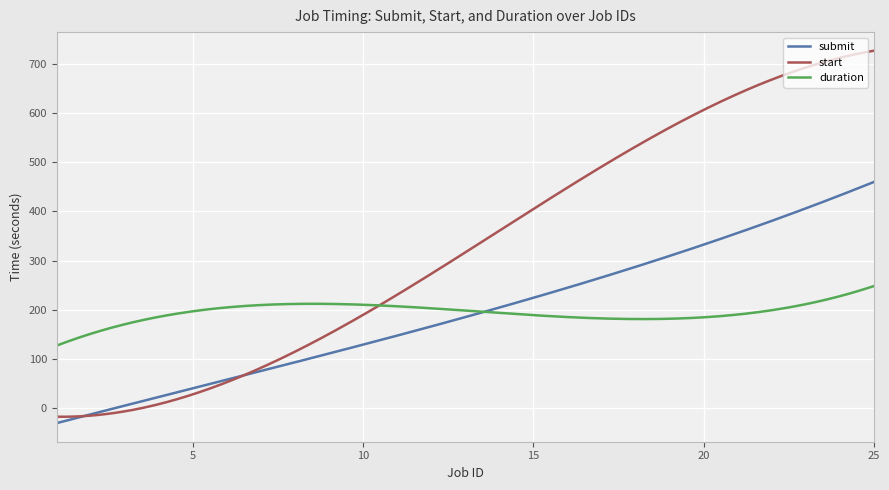

What is the highest value of the submit series?

459.6